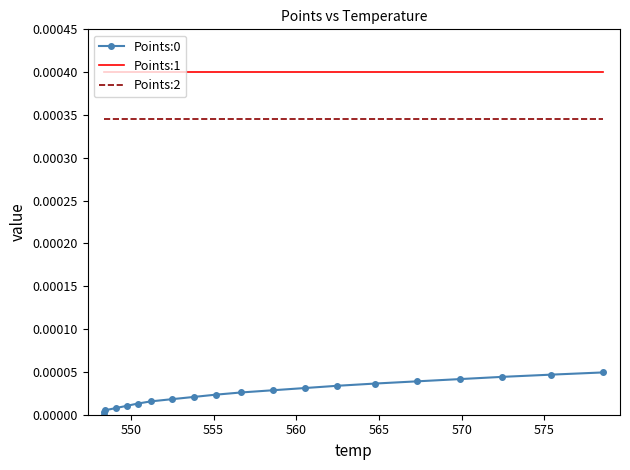

True or false: Points:0 and Points:2 intersect in this chart.

False